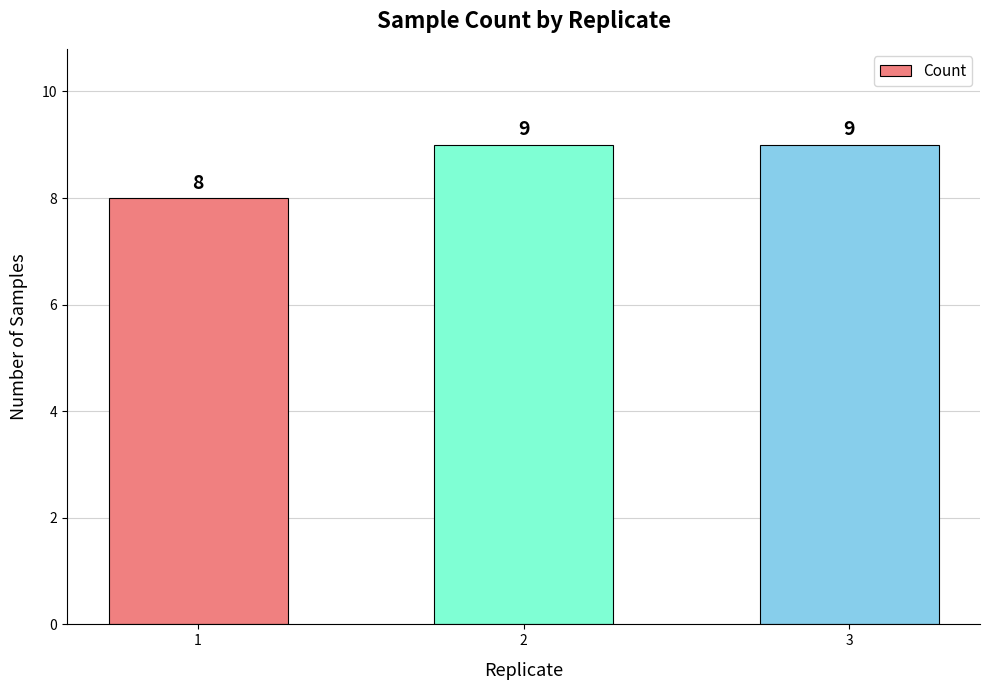

Which has a higher value, 1 or 2?

2